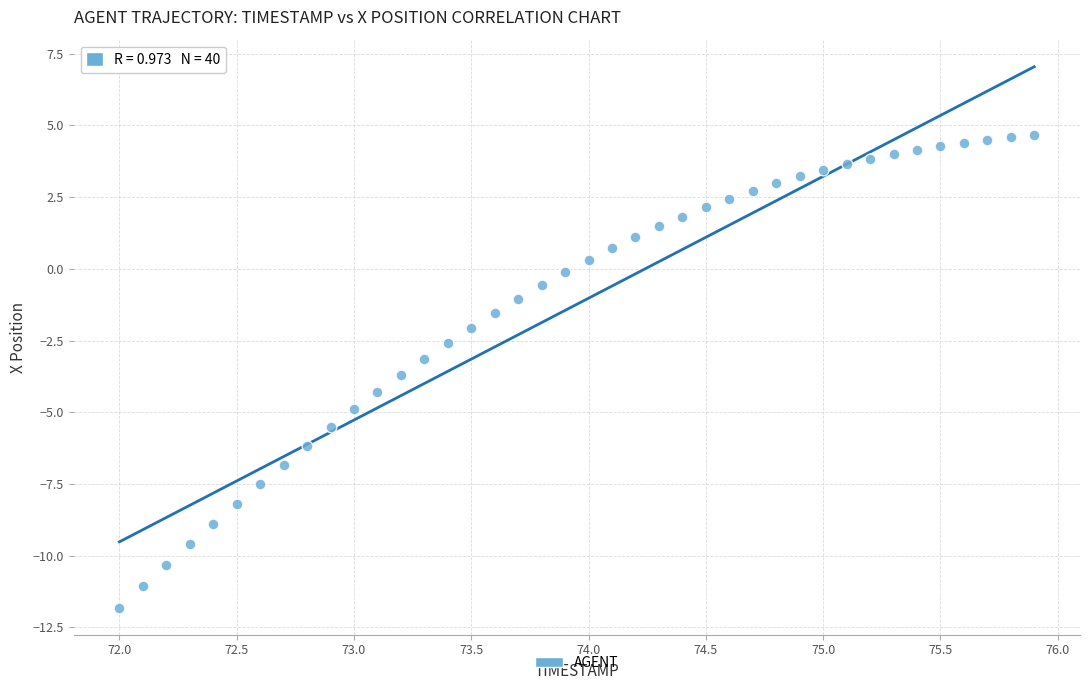

What is the range of X values (max minus min)?

3.9